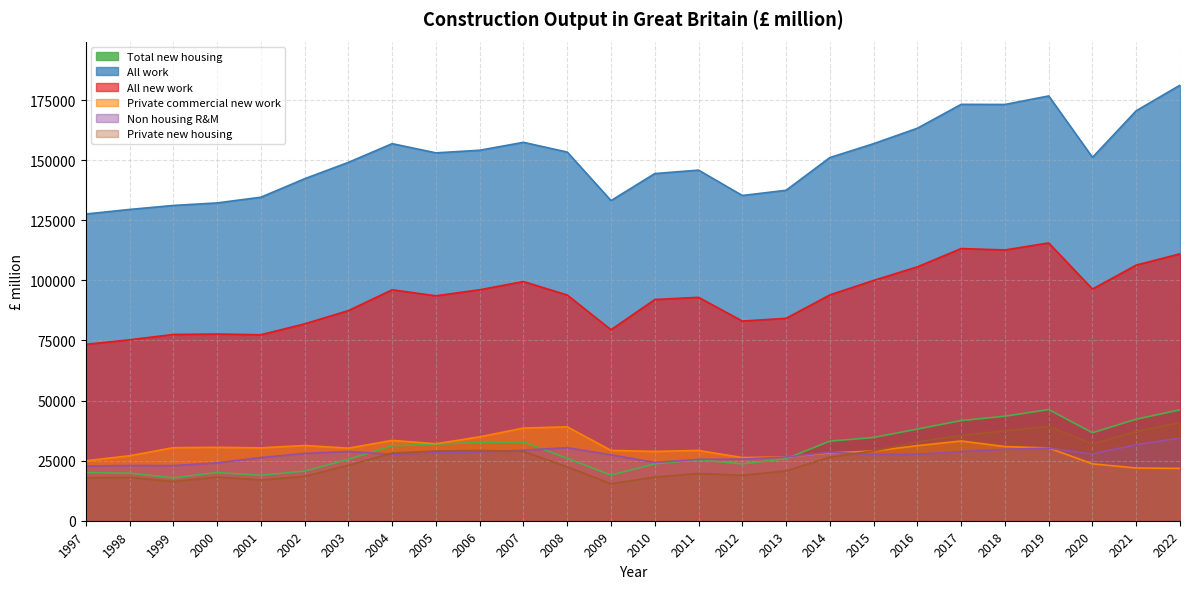

What is the sum of the Private commercial new work values at 2019 and 2018?

61132